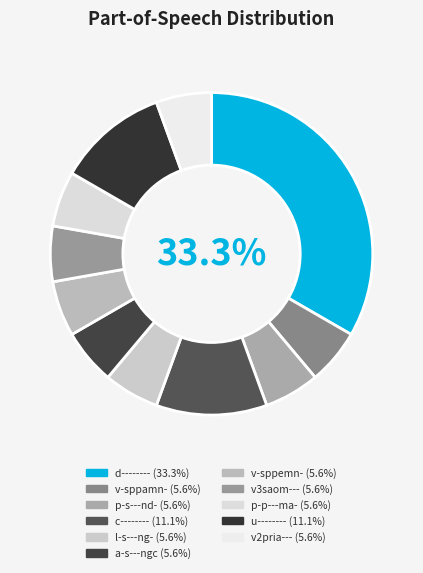

Is it true that c-------- is 19% of the pie?

False